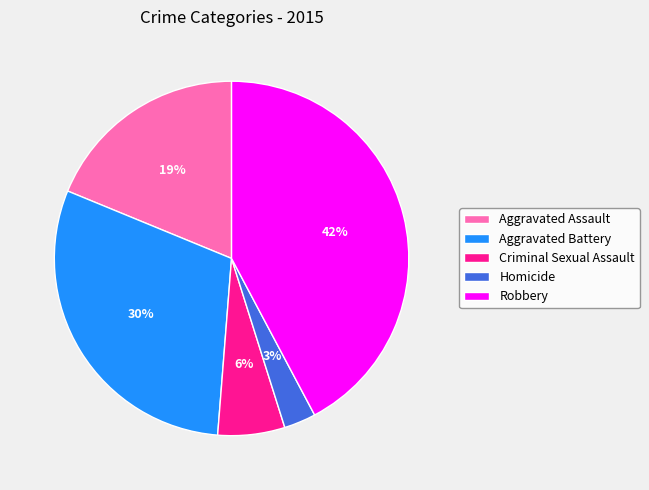

What is the ratio of the value at Homicide to the value at Robbery?

0.1